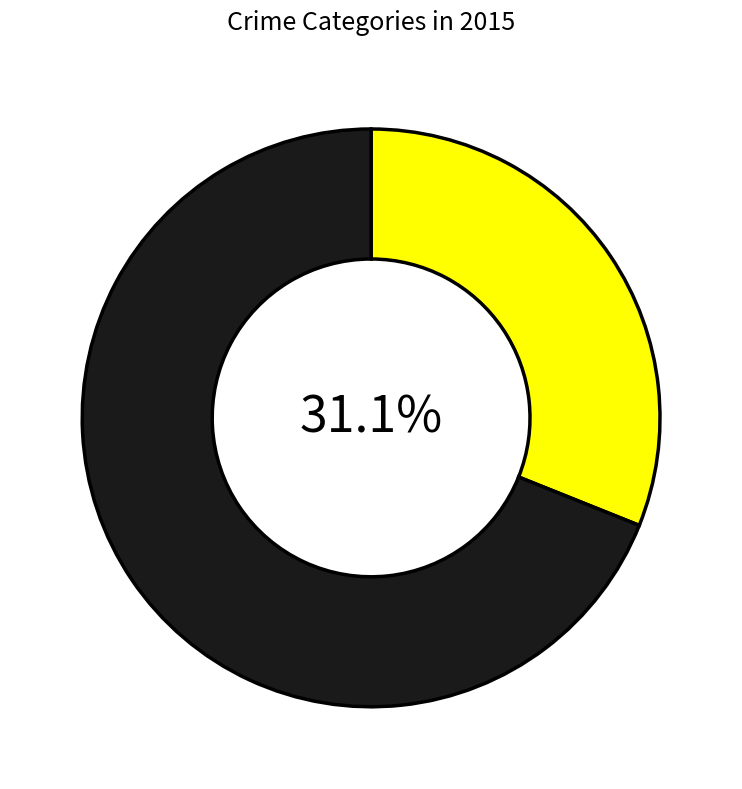

Is there a majority slice in this chart?

Yes